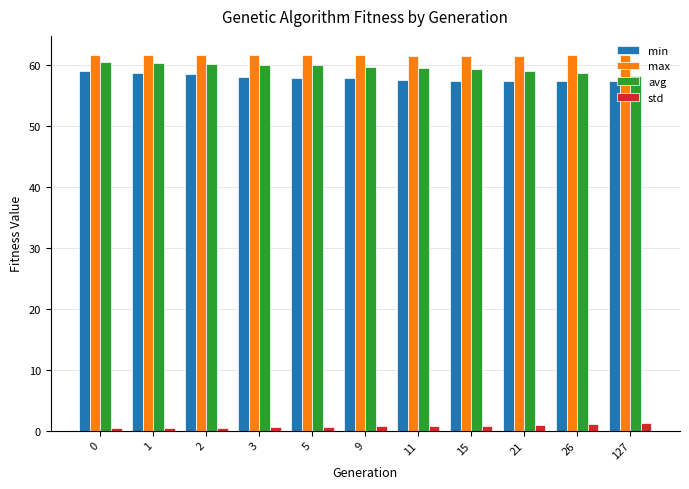

What is the maximum value shown in the chart?

61.7